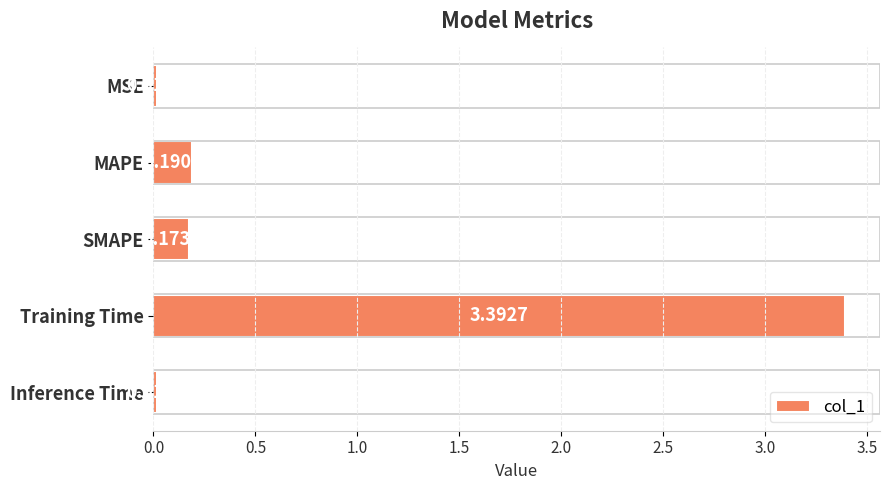

Rank the categories by value from highest to lowest.

Training Time, MAPE, SMAPE, MSE, Inference Time